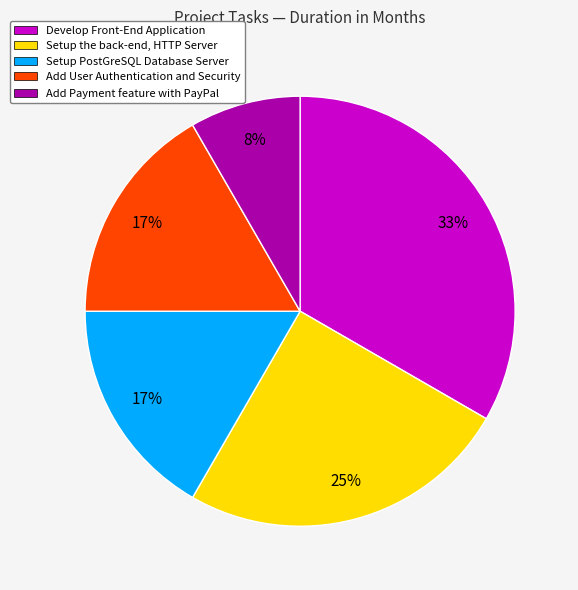

How many segments does this pie chart have?

5